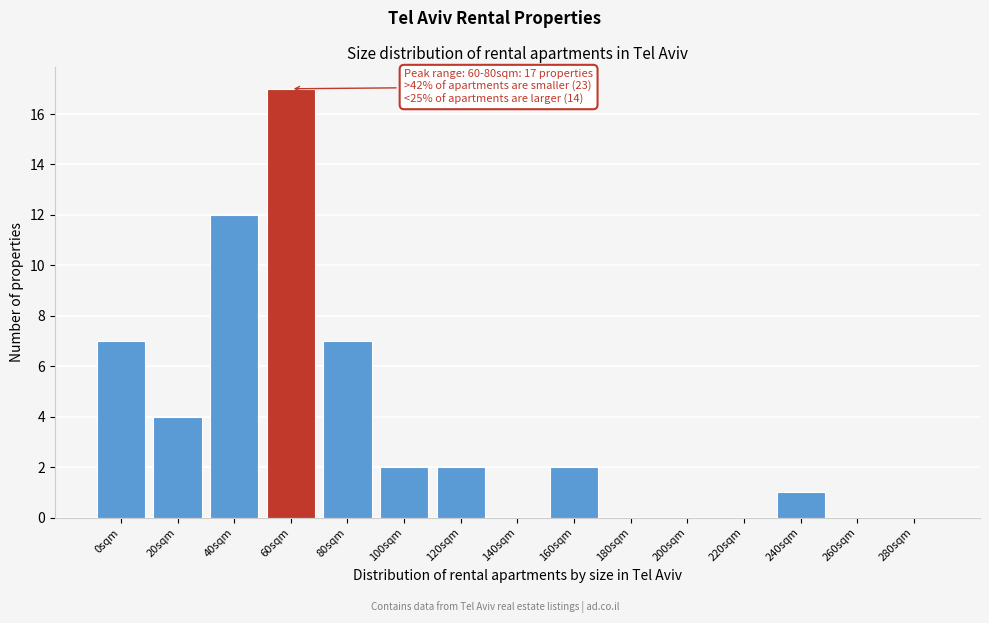

Reading left to right, transcribe all the data shown in this chart.

0sqm=7	20sqm=4	40sqm=12	60sqm=17	80sqm=7	100sqm=2	120sqm=2	140sqm=0	160sqm=2	180sqm=0	200sqm=0	220sqm=0	240sqm=1	260sqm=0	280sqm=0